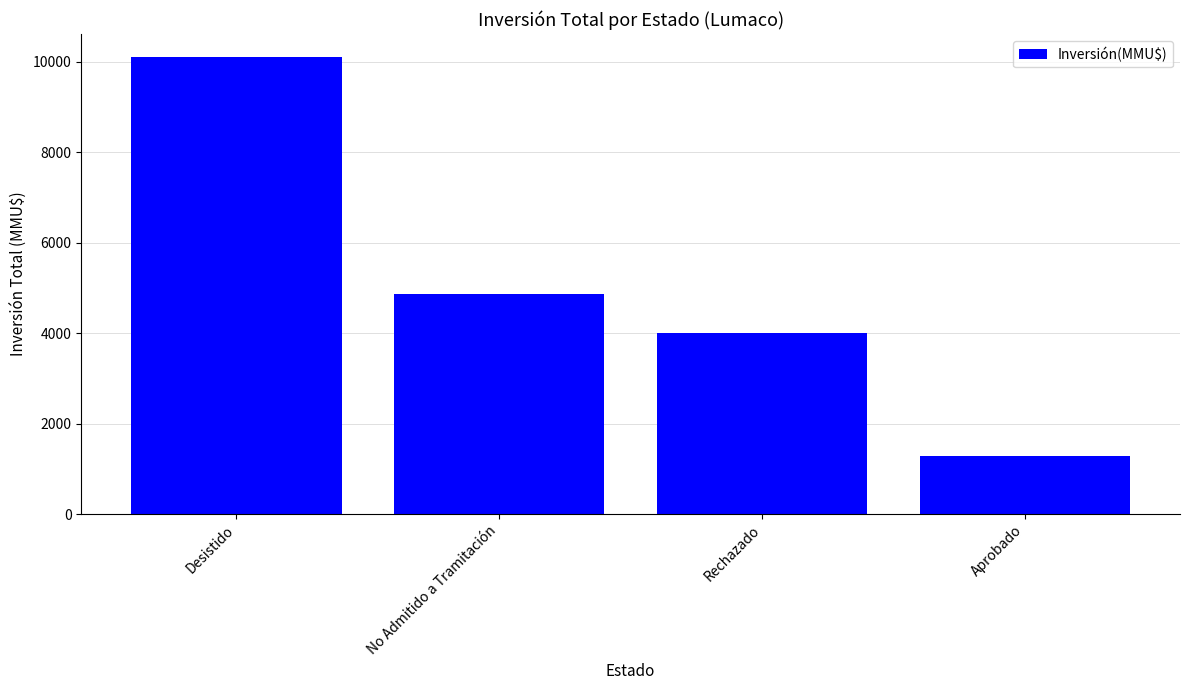

Read the value at Desistido.

10103